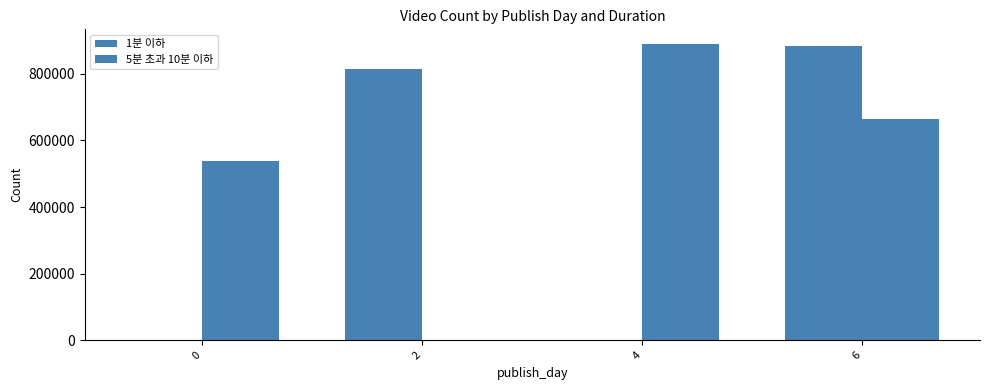

Between 6 and 0, which is larger?

6